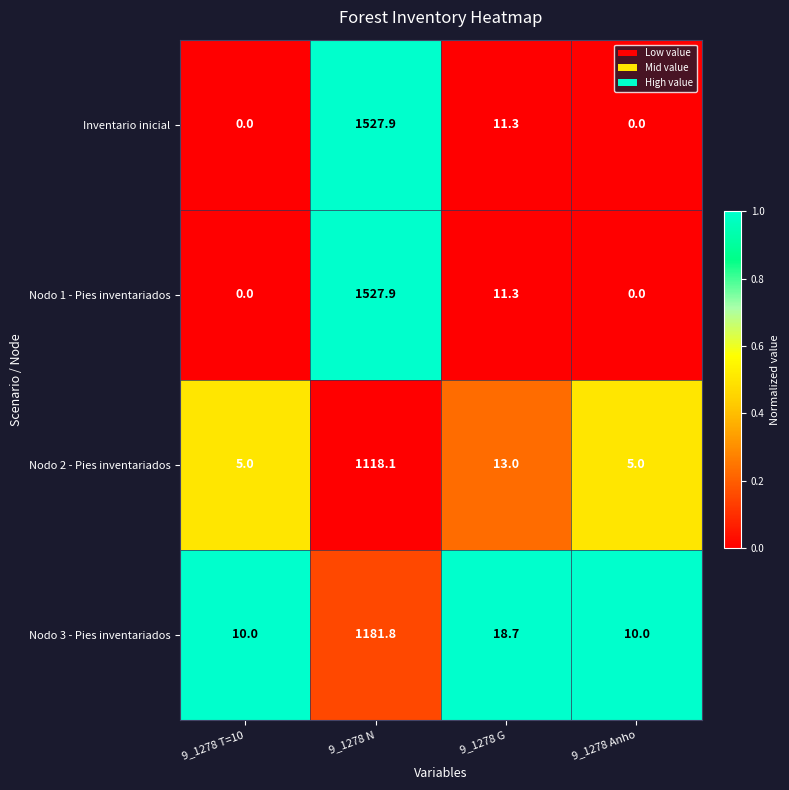

What is the average value of the Nodo 3 - Pies inventariados series?

305.1